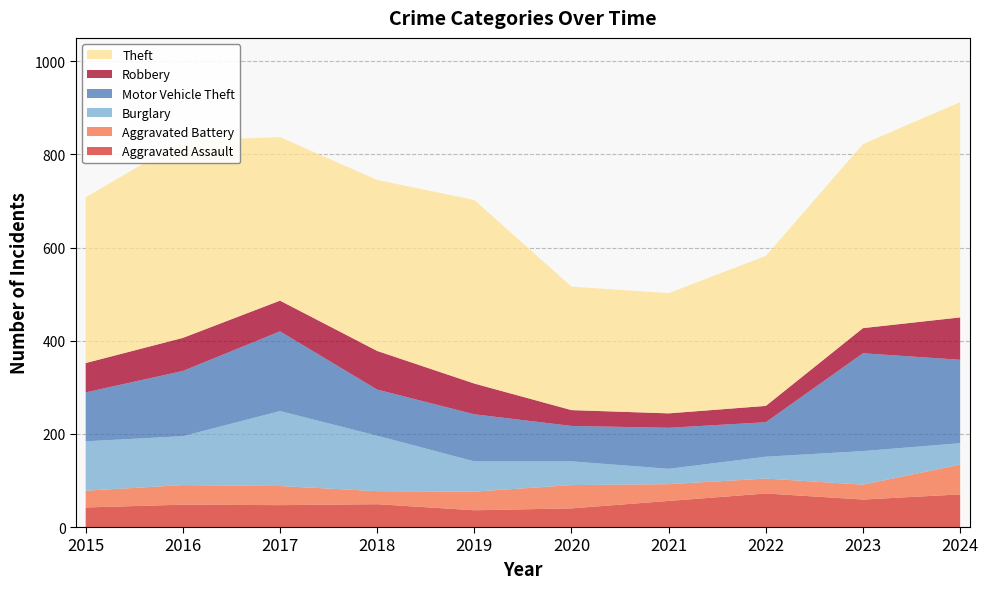

Reading left to right, list all the values displayed in this chart.

Aggravated Assault: 42	48	47	49	36	40	56	72	59	70
Aggravated Battery: 36	42	41	28	40	50	36	32	32	64
Burglary: 106	105	161	119	65	51	33	47	72	46
Motor Vehicle Theft: 105	140	171	99	101	76	88	74	210	179
Robbery: 63	71	66	83	66	34	31	35	54	91
Theft: 356	423	351	367	394	265	258	322	395	462